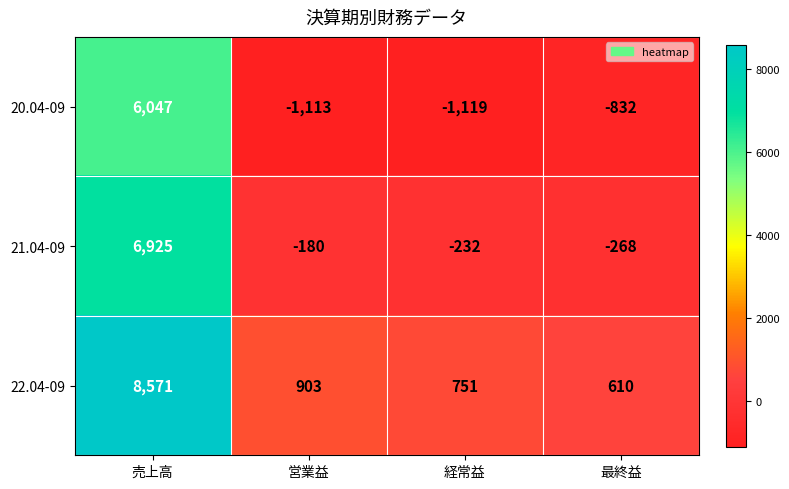

Reading right to left, list all the values displayed in this chart.

20.04-09: 最終益=-832	経常益=-1119	営業益=-1113	売上高=6047
21.04-09: 最終益=-268	経常益=-232	営業益=-180	売上高=6925
22.04-09: 最終益=610	経常益=751	営業益=903	売上高=8571